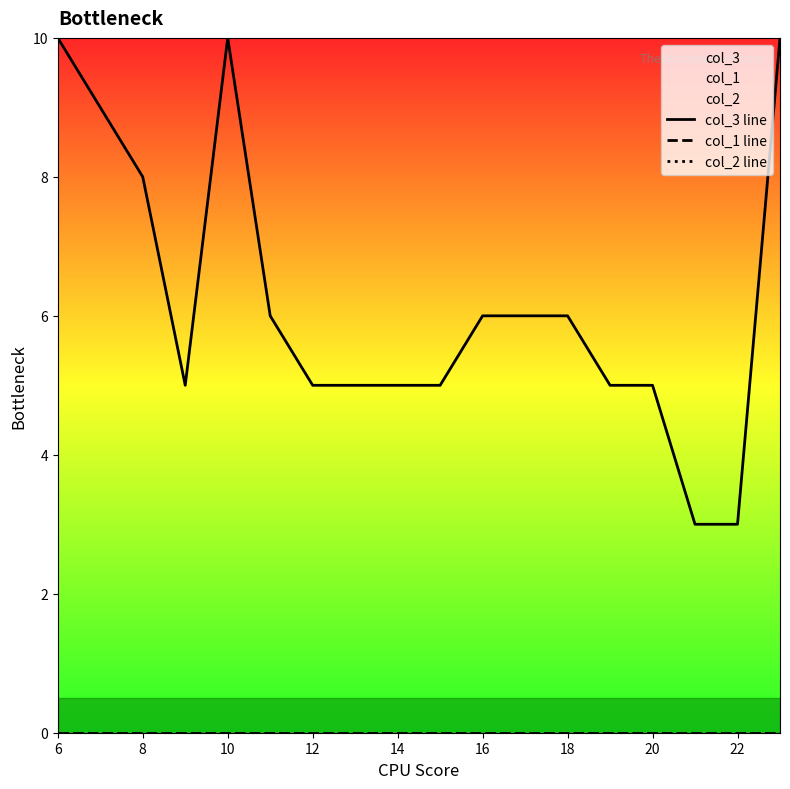

True or false: col_2 line and col_3 line intersect in this chart.

False